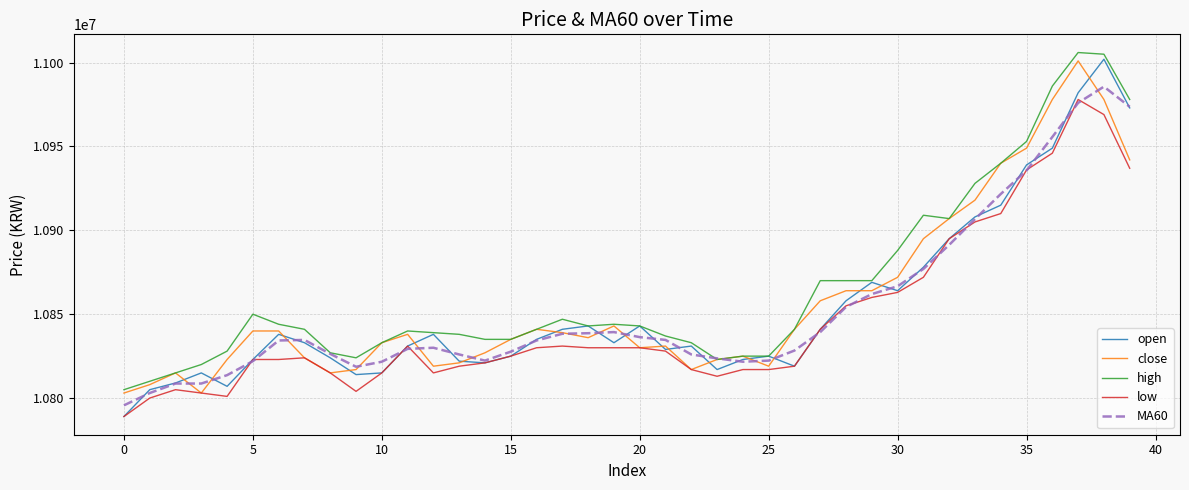

What is the lowest value of the MA60 series?

10795666